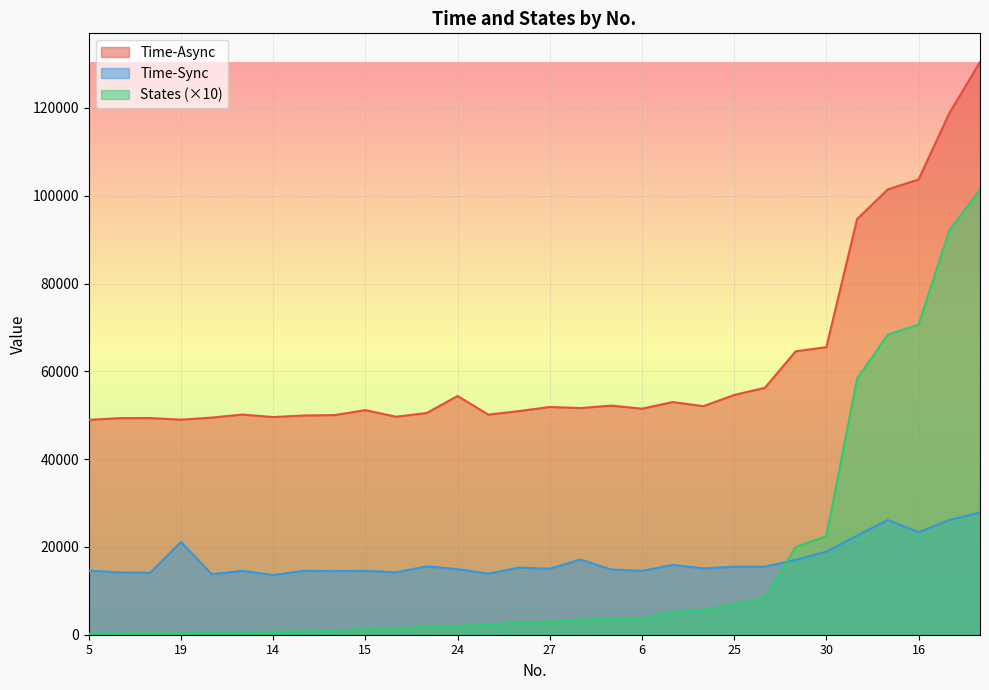

How many data points in Time-Sync are less than 15106?

15